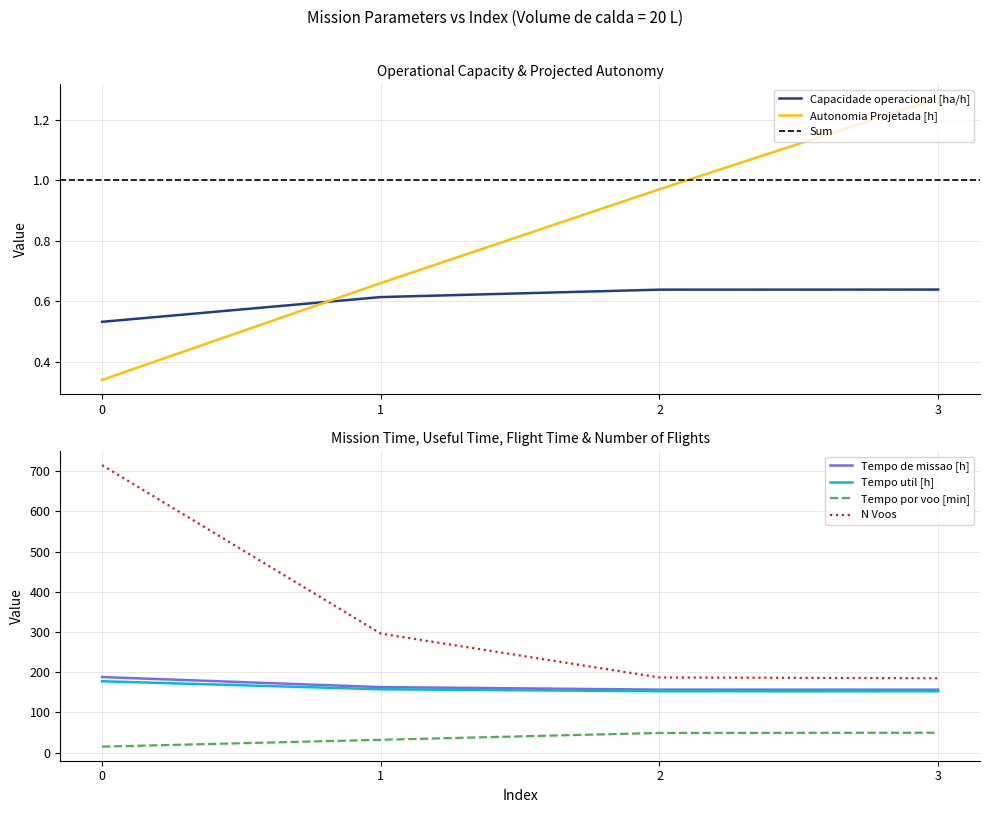

Is this an area chart (filled region under the line)?

No